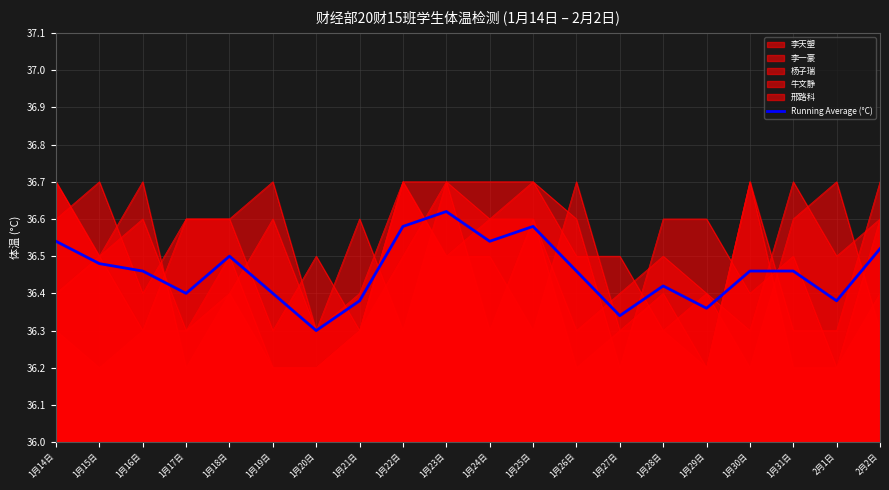

Which category has the highest value across all series?

1月23日